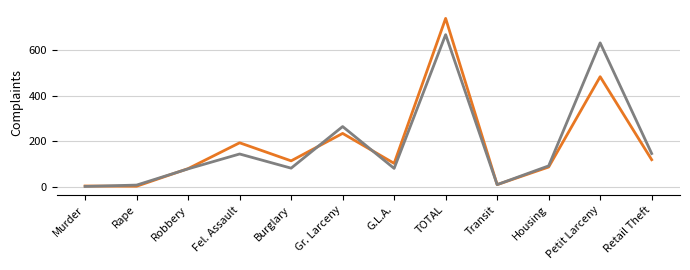

What is the spread (max minus min) of values at Gr. Larceny?

30